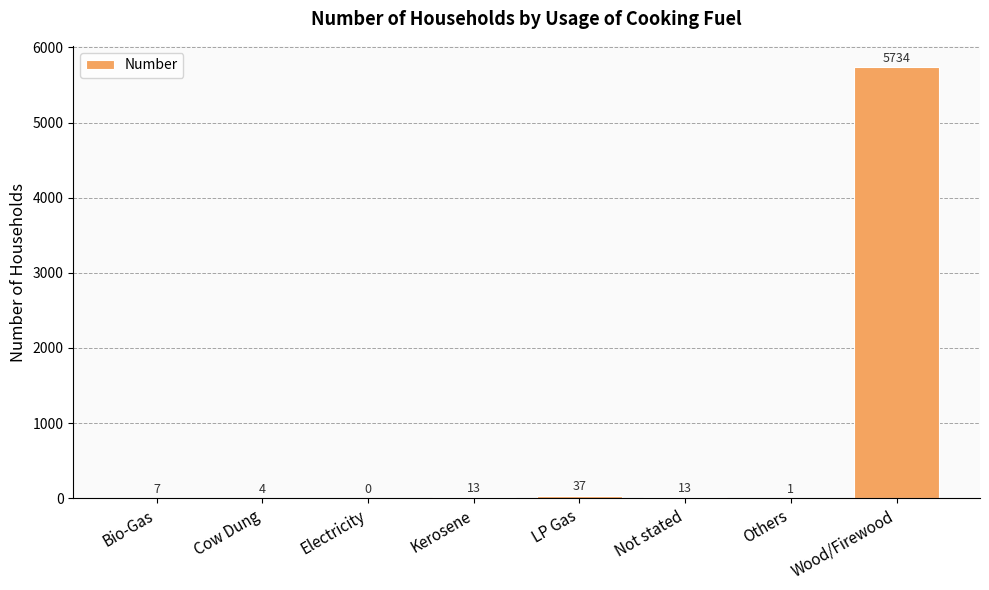

What is the change in value from Bio-Gas to Cow Dung?

-3